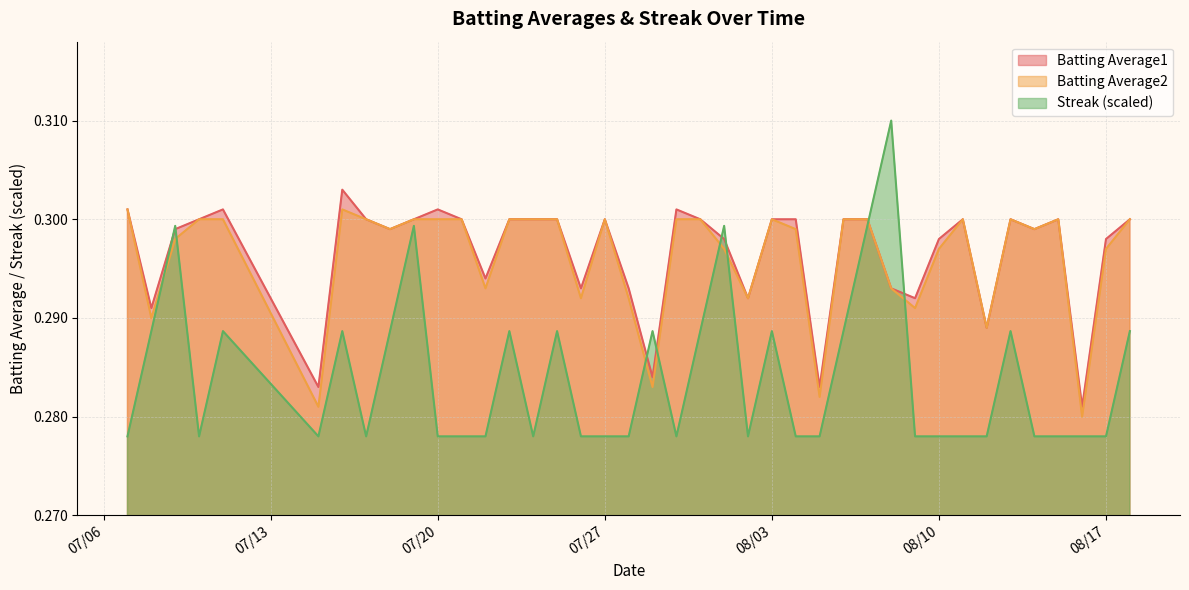

In Batting Average2, how many points are higher than both neighbors (excluding endpoints)?

6